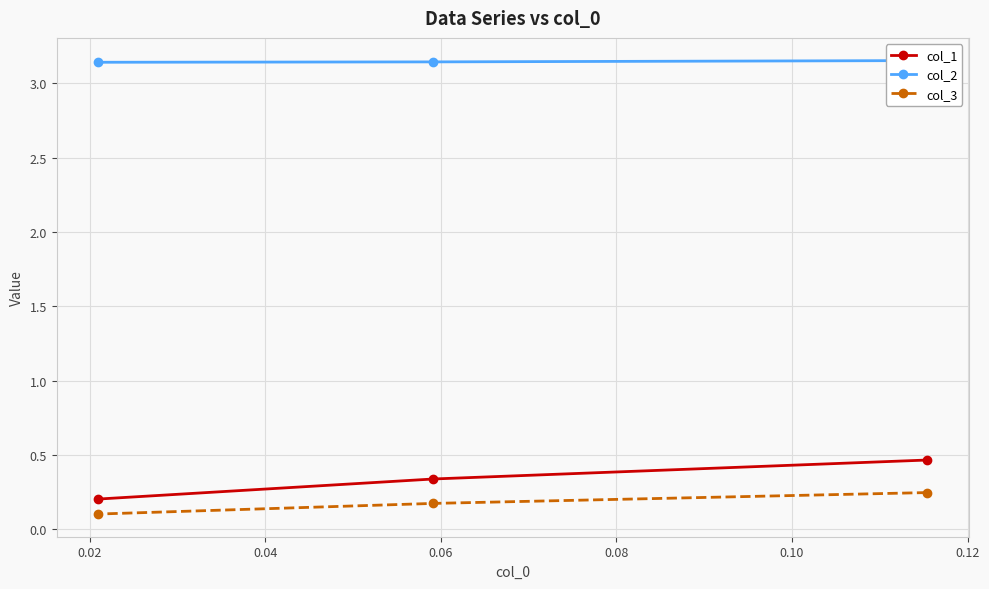

Does the chart display data point markers on the line(s)?

Yes